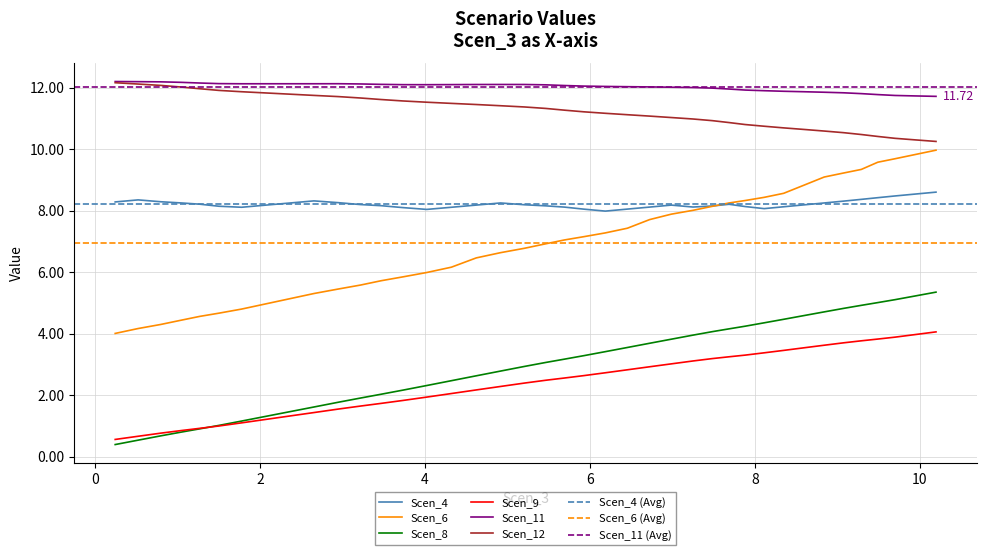

True or false: x_values has more than 1 points higher than both neighbors.

False